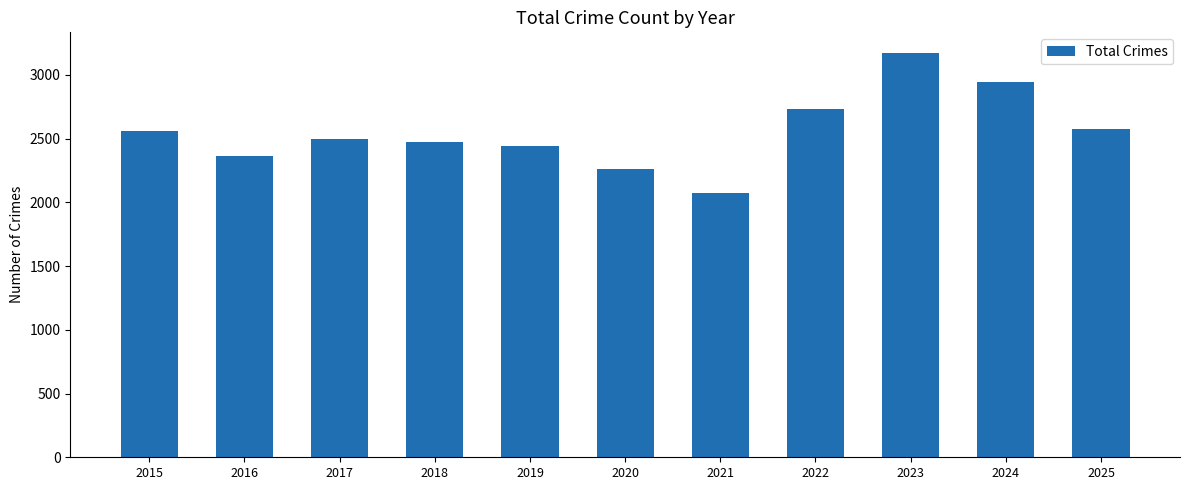

Reading left to right, list all the values displayed in this chart.

2015=2557	2016=2363	2017=2494	2018=2474	2019=2443	2020=2263	2021=2076	2022=2730	2023=3176	2024=2943	2025=2579